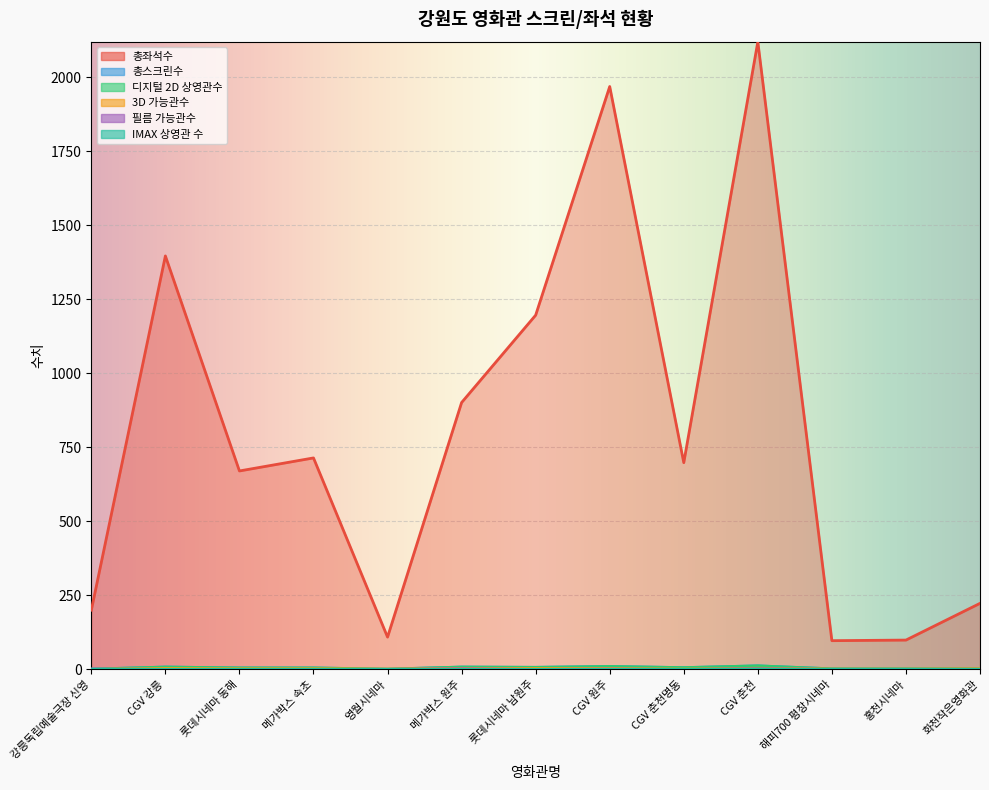

What is the difference between the second highest and minimum values in the 총스크린수 series?

9